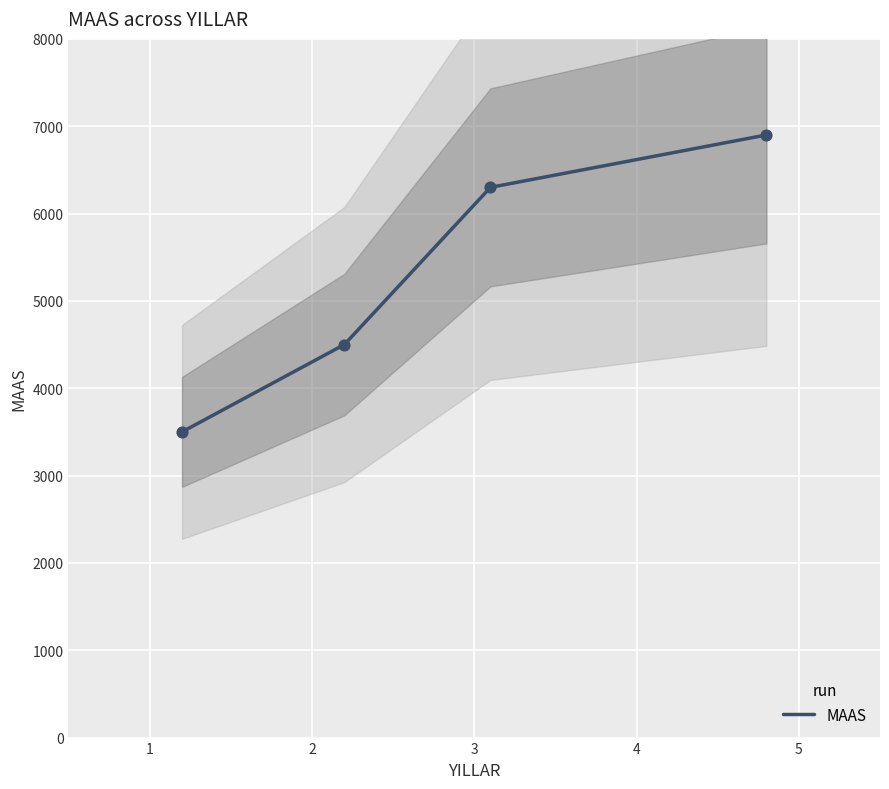

True or false: MAAS has more than 2 points higher than both neighbors.

False